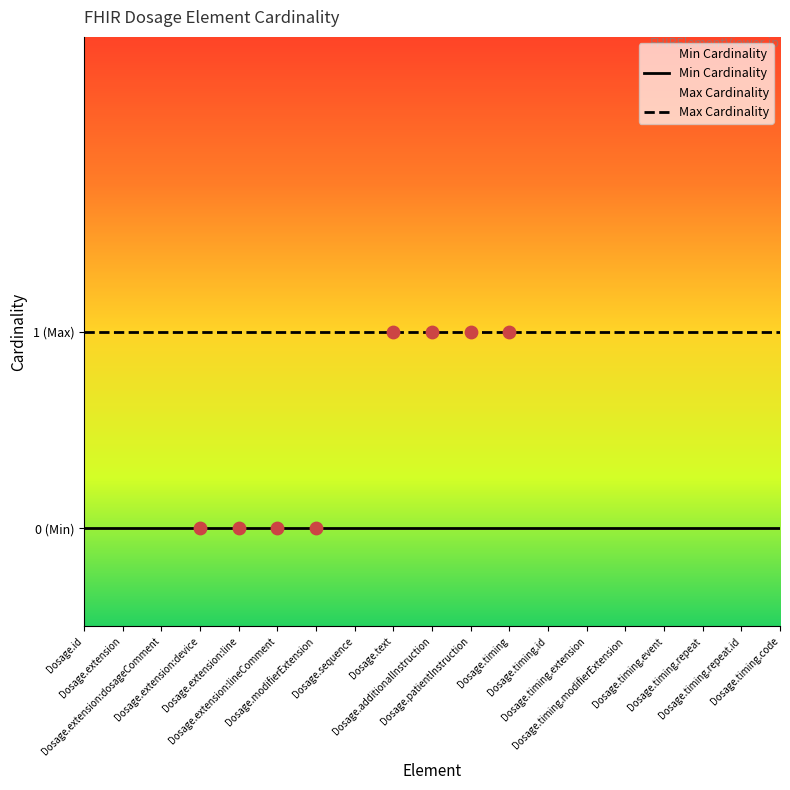

What is the total value across all series at Dosage.timing.code?

1